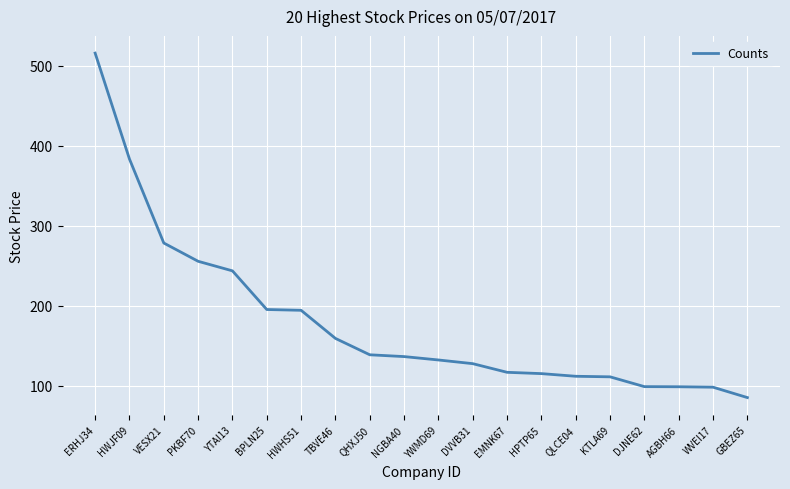

What position from the left is EMNK67?

13